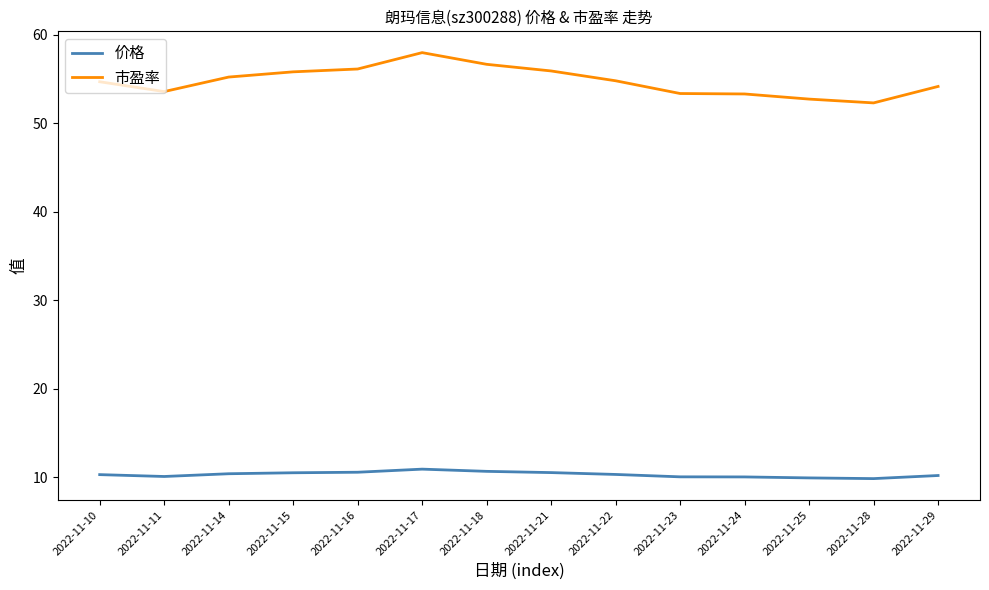

True or false: 市盈率 and 价格 intersect in this chart.

False